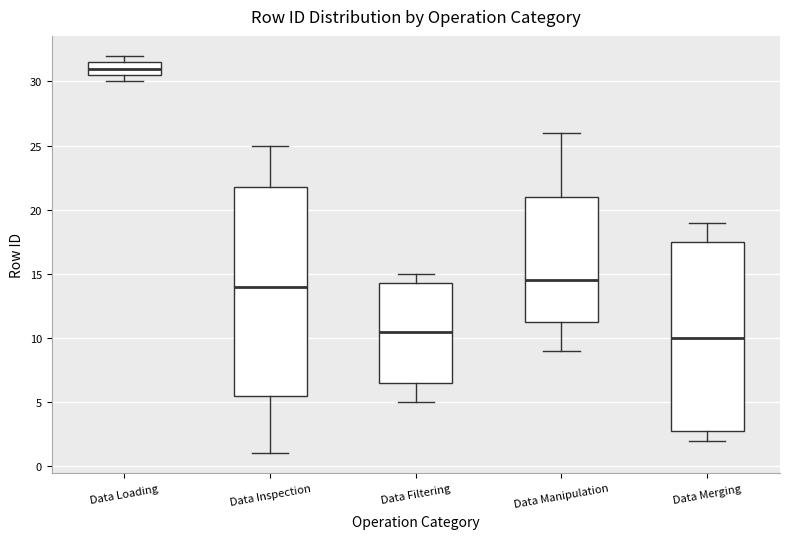

Where is the lower edge of the box for Data Merging on the y-axis? The values are not printed on the chart, so give them approximately, as read against the axis.

3.0